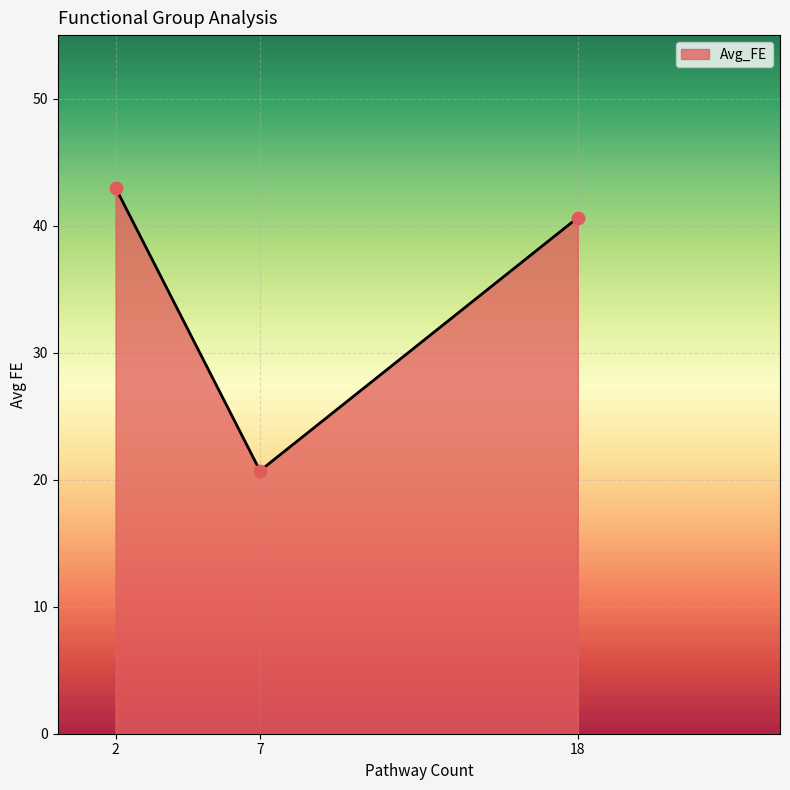

What is the change in value from 2 to 18?

-2.4